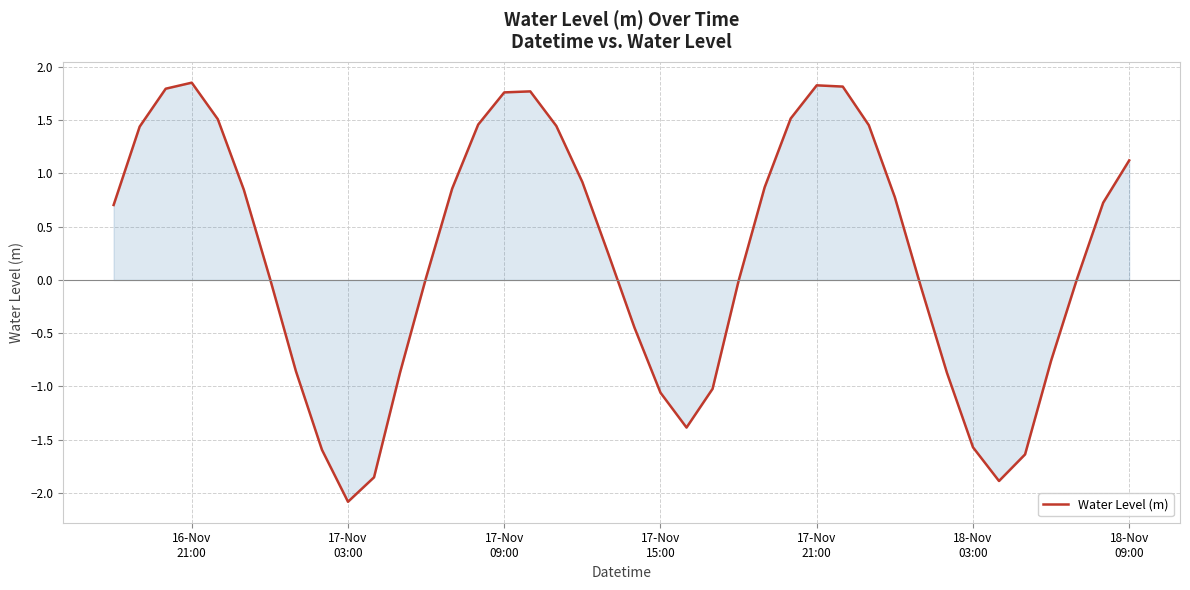

What is the smallest value displayed?

-2.1